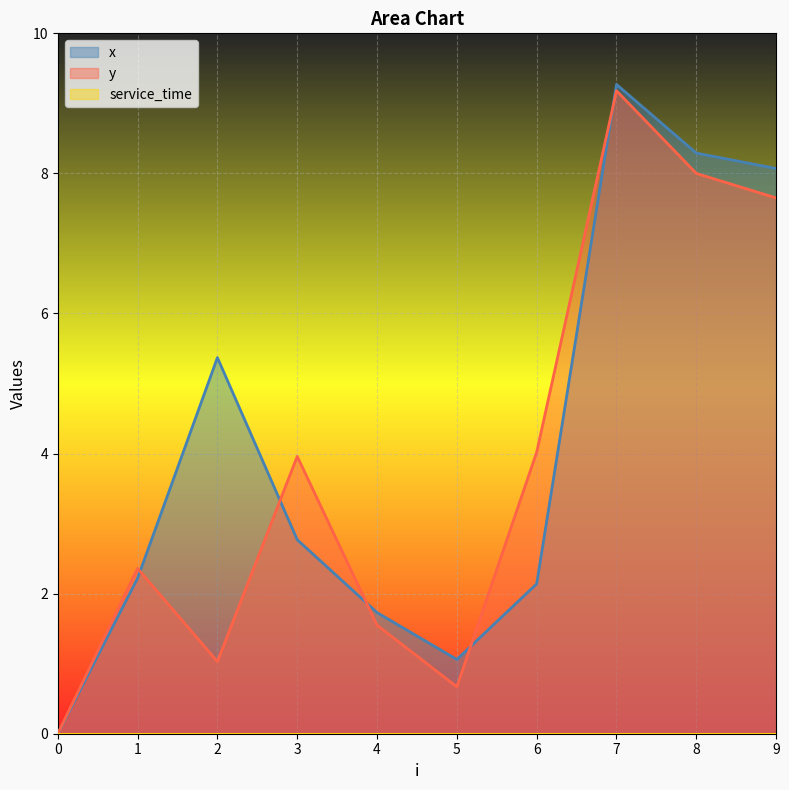

What is the maximum value shown in the chart?

9.3